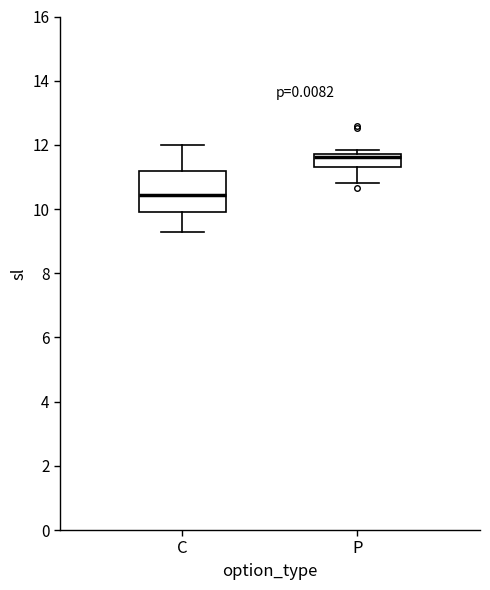

Reading left to right, transcribe this box plot: for each box, give where its median line is, the range the box spans, and where its two whiskers end, as read against the y-axis. The values are not printed on the chart, so give them approximately, as read against the axis.

C: median 10.4, box 10.0 to 11.2, whiskers 9.4 to 12.0
P: median 11.6, box 11.4 to 11.8, whiskers 10.8 to 11.8 (just above the box's upper edge)